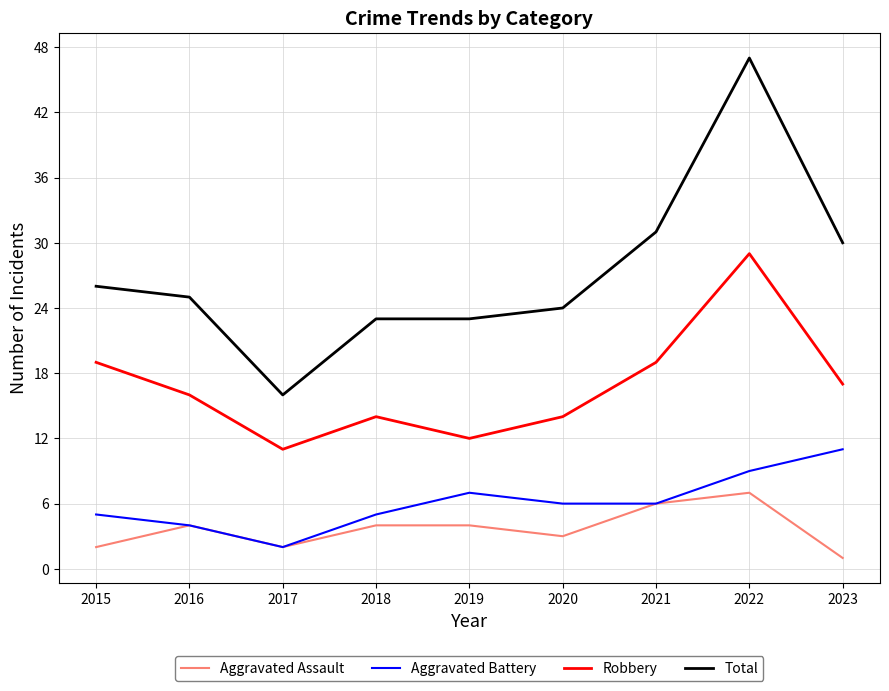

True or false: Aggravated Battery and Total cross at least once.

False